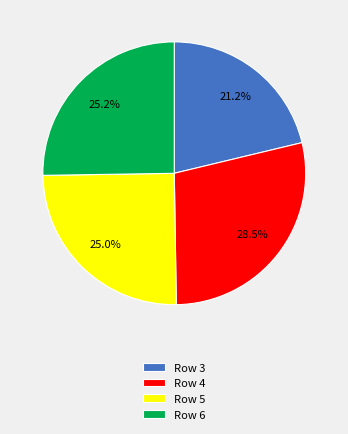

What percentage is NOT represented by Row 4?

71.5%